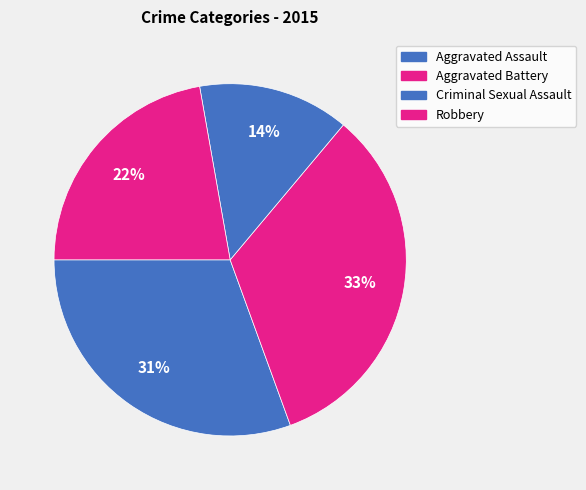

How many slices are in this pie chart?

4